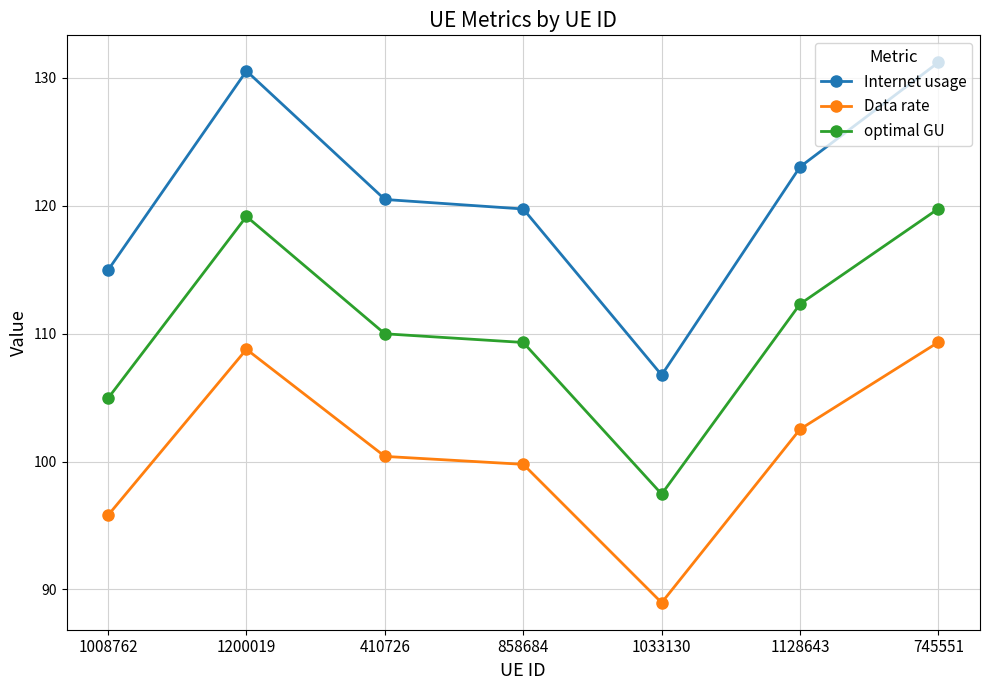

Is this an area chart (filled region under the line)?

No